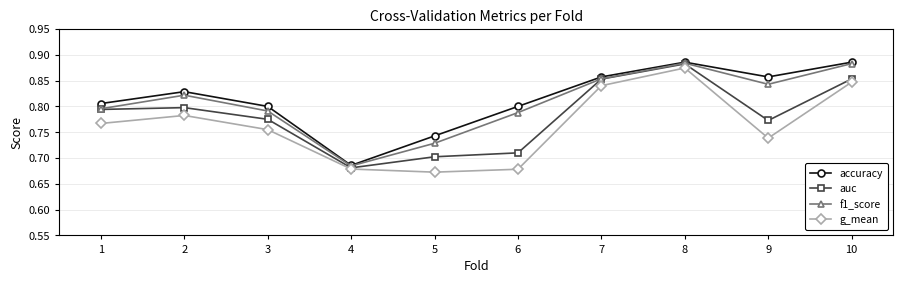

Which category has the lowest value in the accuracy series?

4